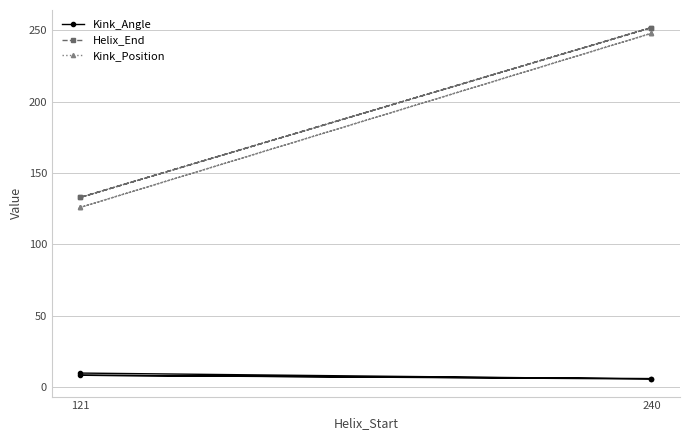

What is the difference between the second highest and minimum values in the Helix_End series?

119.0